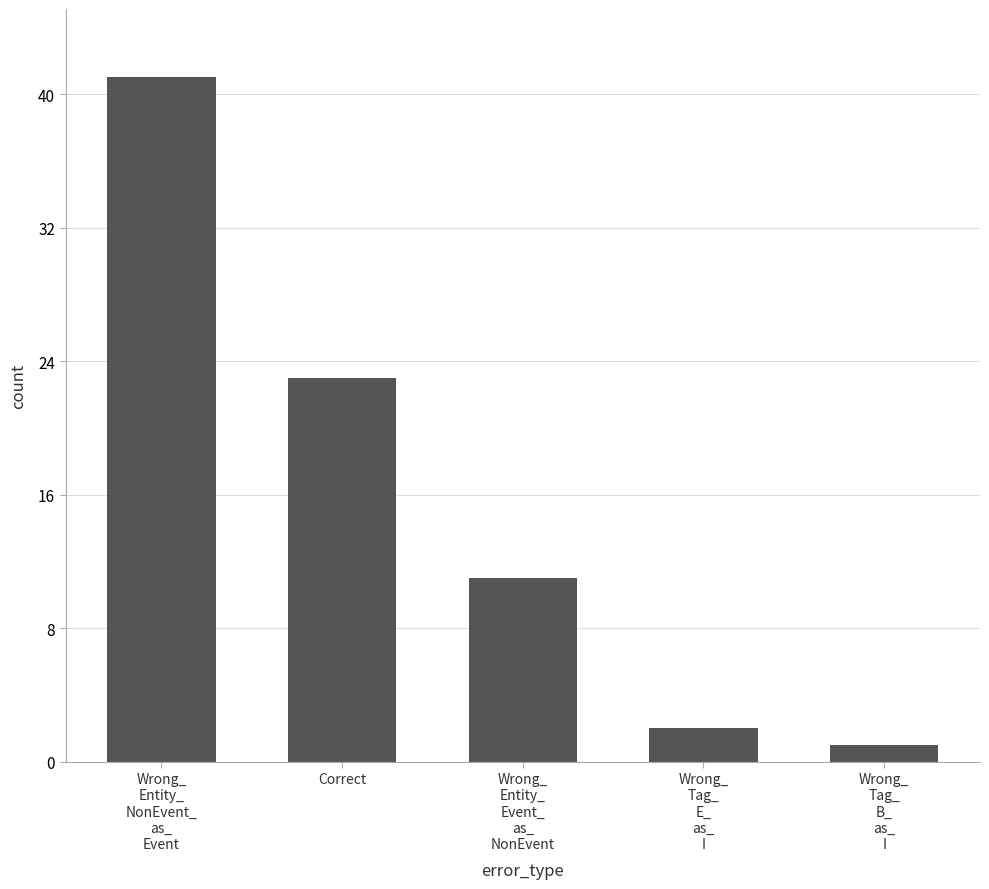

Rank the categories by value from highest to lowest.

Wrong_
Entity_
NonEvent_
as_
Event, Correct, Wrong_
Entity_
Event_
as_
NonEvent, Wrong_
Tag_
E_
as_
I, Wrong_
Tag_
B_
as_
I